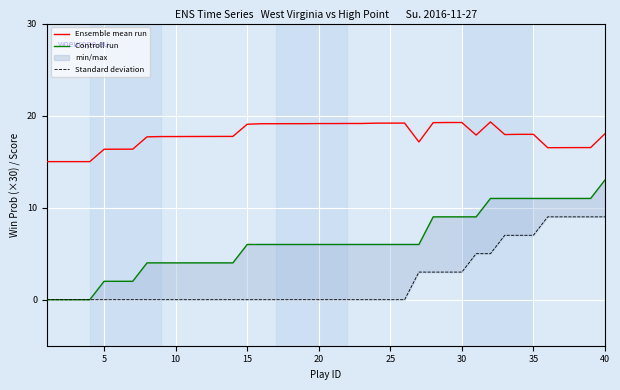

What is the maximum value shown in the chart?

19.3